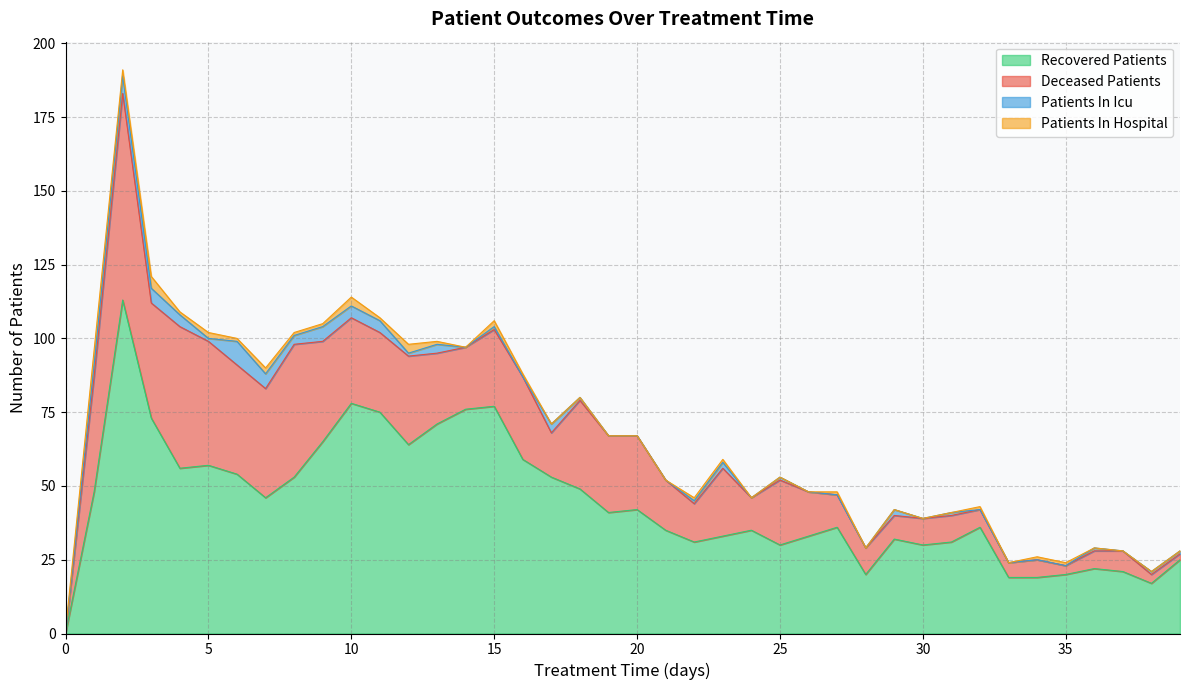

Reading left to right, list all the values displayed in this chart.

patients_in_hospital: 0=1	1=5	2=2	3=4	4=1	5=2	6=1	7=2	8=1	9=1	10=3	11=1	12=3	13=1	14=0	15=2	16=1	17=0	18=0	19=0	20=0	21=0	22=1	23=1	24=0	25=0	26=0	27=1	28=0	29=0	30=0	31=0	32=1	33=0	34=1	35=1	36=0	37=0	38=0	39=0
patients_in_icu: 0=0	1=4	2=6	3=5	4=4	5=1	6=8	7=5	8=3	9=5	10=4	11=4	12=1	13=3	14=0	15=1	16=0	17=3	18=1	19=0	20=0	21=0	22=1	23=2	24=0	25=1	26=0	27=0	28=0	29=2	30=0	31=1	32=0	33=0	34=0	35=0	36=1	37=0	38=1	39=1
recovered_patients: 0=0	1=48	2=113	3=73	4=56	5=57	6=54	7=46	8=53	9=65	10=78	11=75	12=64	13=71	14=76	15=77	16=59	17=53	18=49	19=41	20=42	21=35	22=31	23=33	24=35	25=30	26=33	27=36	28=20	29=32	30=30	31=31	32=36	33=19	34=19	35=20	36=22	37=21	38=17	39=25
deceased_patients: 0=0	1=39	2=70	3=39	4=48	5=42	6=37	7=37	8=45	9=34	10=29	11=27	12=30	13=24	14=21	15=26	16=28	17=15	18=30	19=26	20=25	21=17	22=13	23=23	24=11	25=22	26=15	27=11	28=9	29=8	30=9	31=9	32=6	33=5	34=6	35=3	36=6	37=7	38=3	39=2